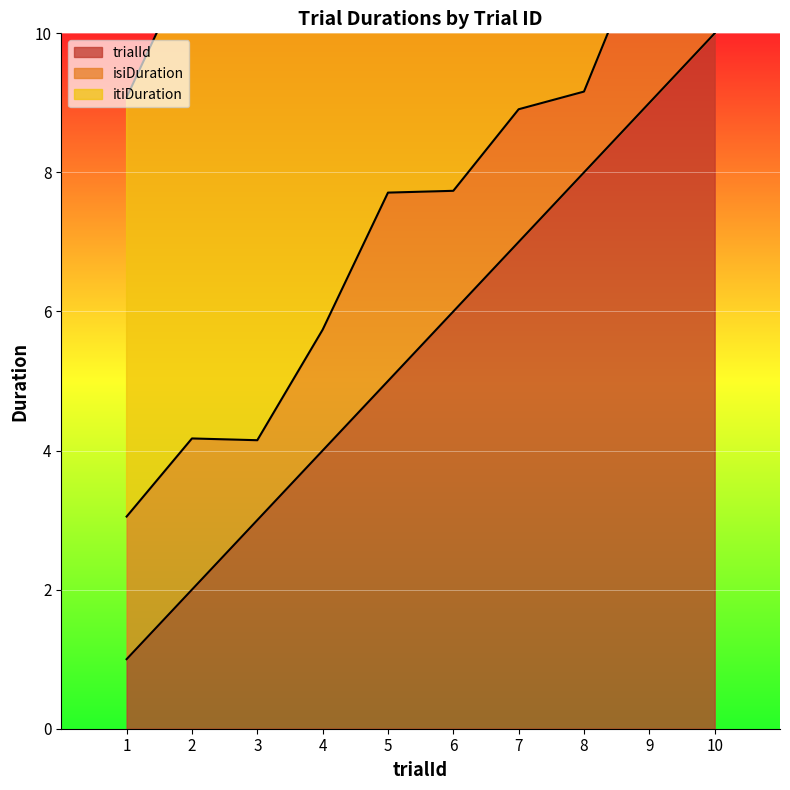

How many lines are shown in the chart?

3